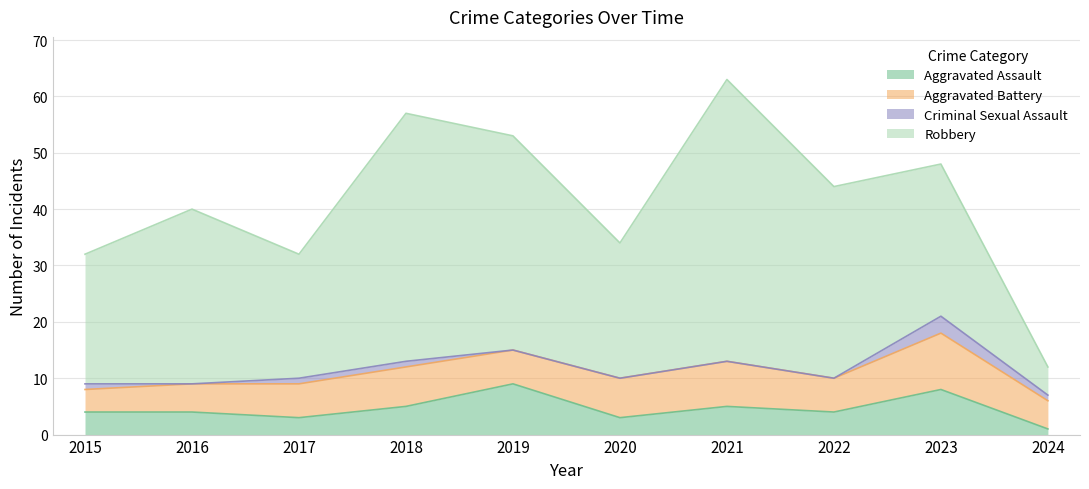

What is the average value of the Aggravated Assault series?

5